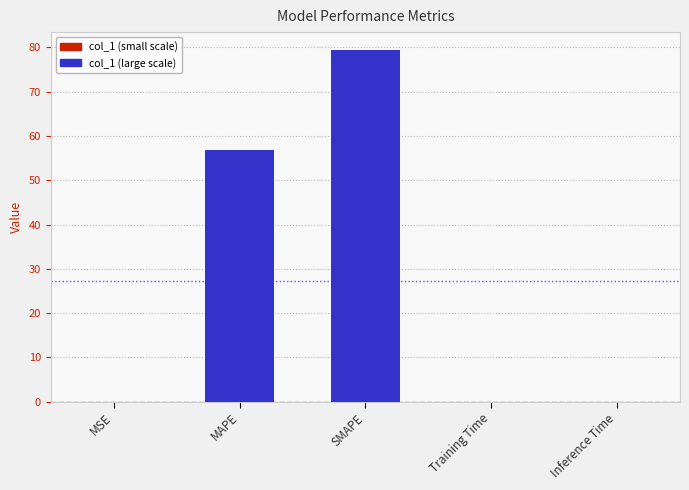

What is the difference between the values at MAPE and Inference Time?

56.8